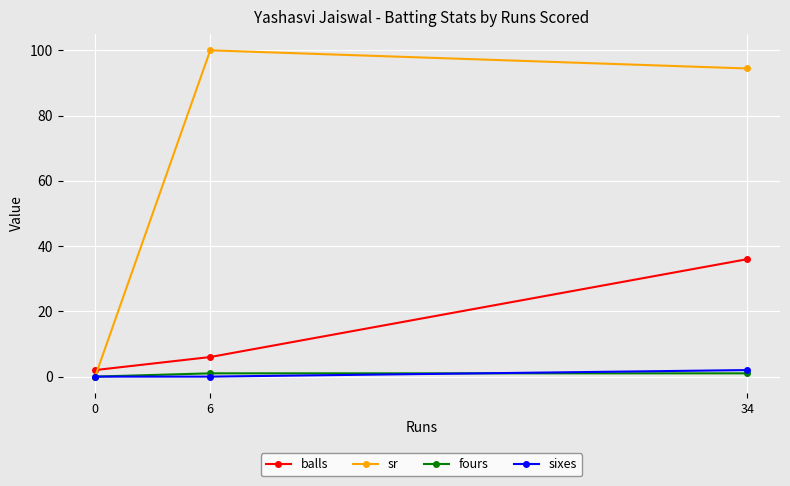

How many categories are shown in the chart?

3